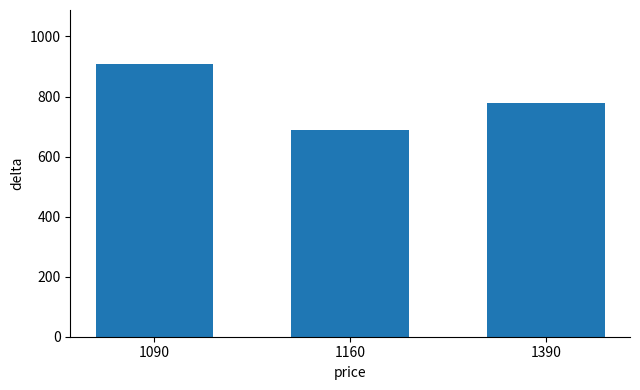

Reading left to right, extract all data points from this chart.

1090=906.8	1160=690.0	1390=777.5